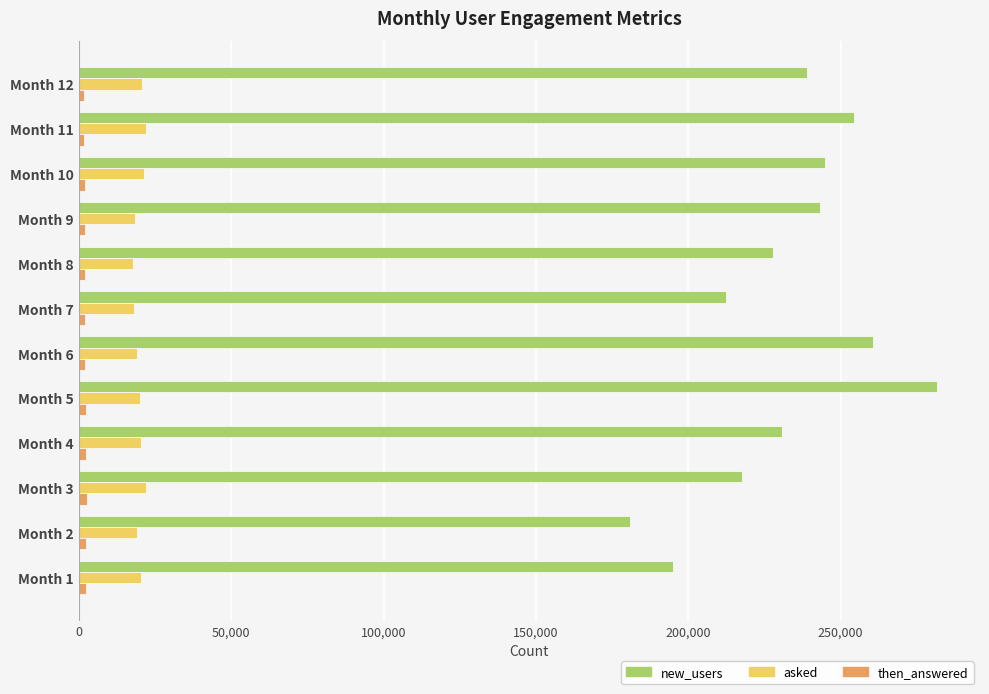

What is the average value of the new_users series?

232319